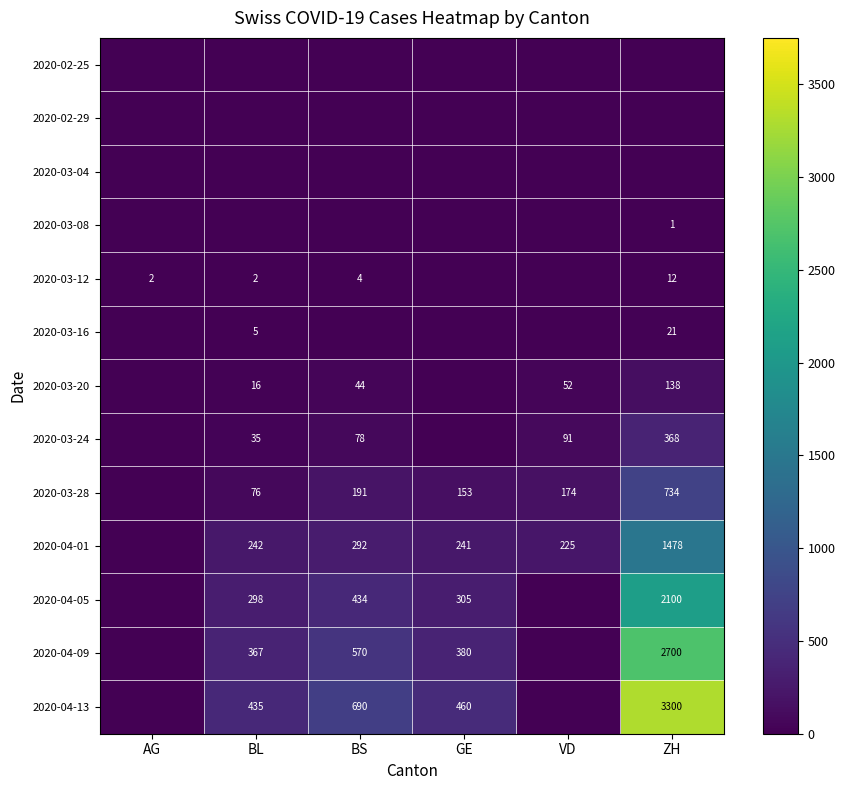

Is it true that 2020-04-13 equals 119 at BL?

False